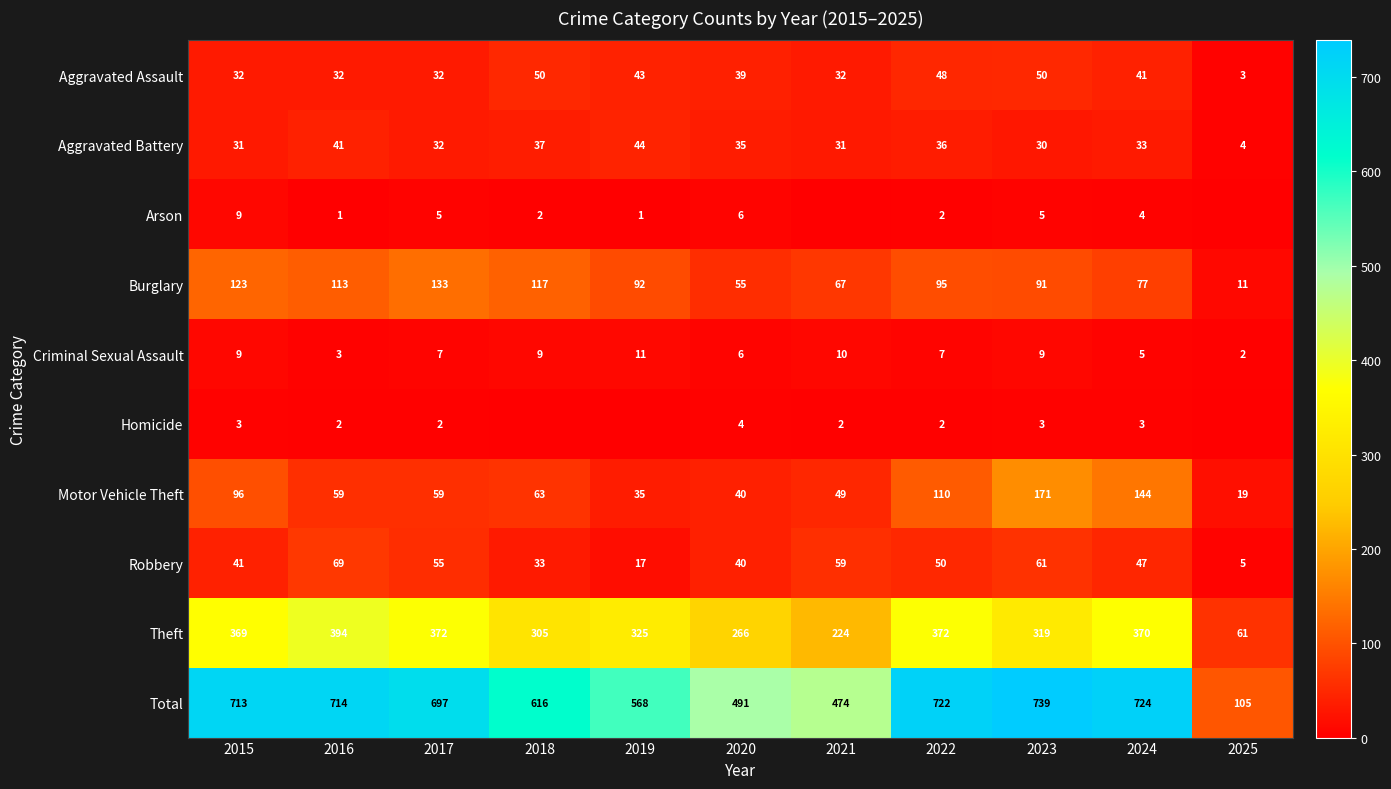

Which has a higher value, 2022 or 2015?

2022